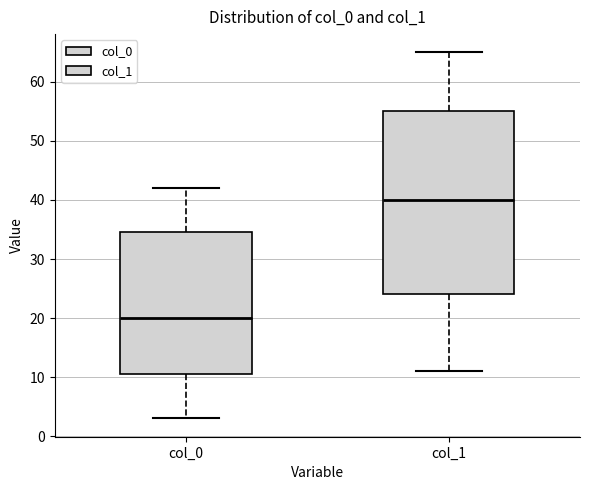

Where does the upper whisker of the box for col_1 end on the y-axis? The values are not printed on the chart, so give them approximately, as read against the axis.

65